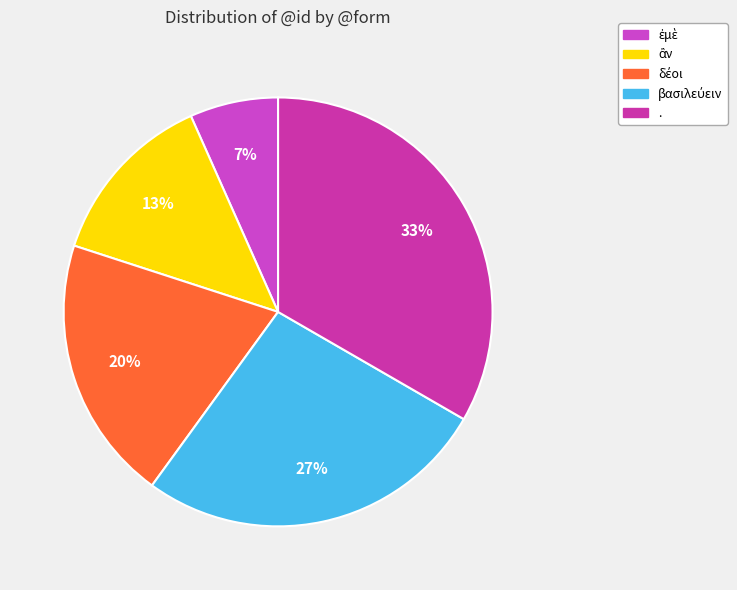

How many segments does this pie chart have?

5